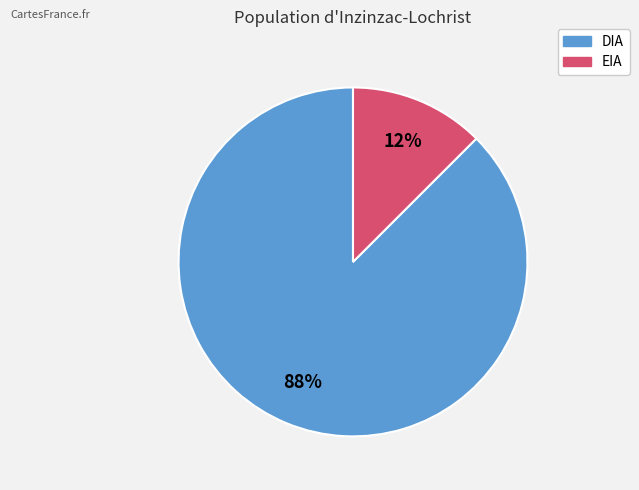

How many segments does this pie chart have?

2